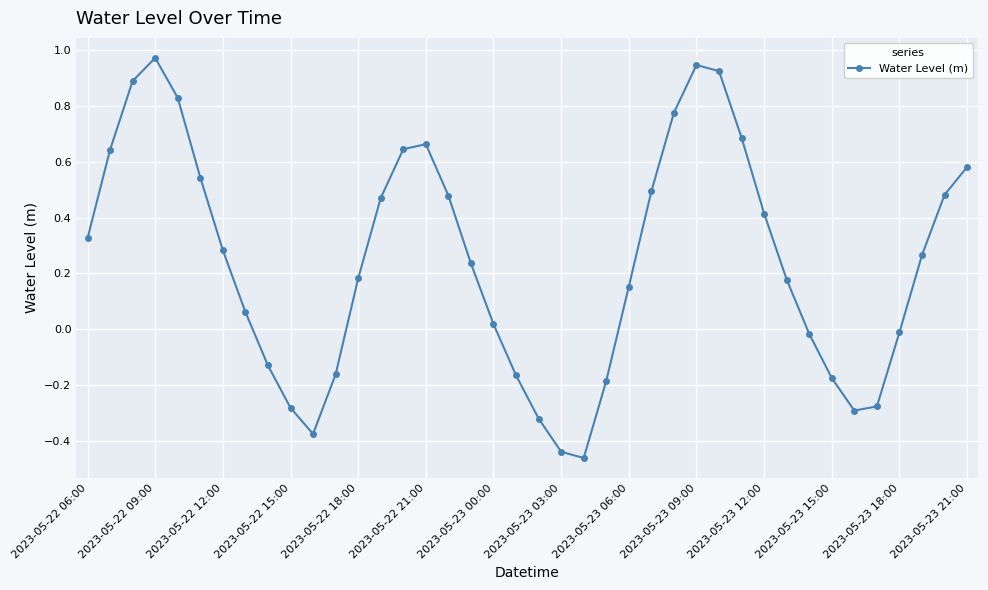

What is the difference between the second highest and second lowest values?

1.4